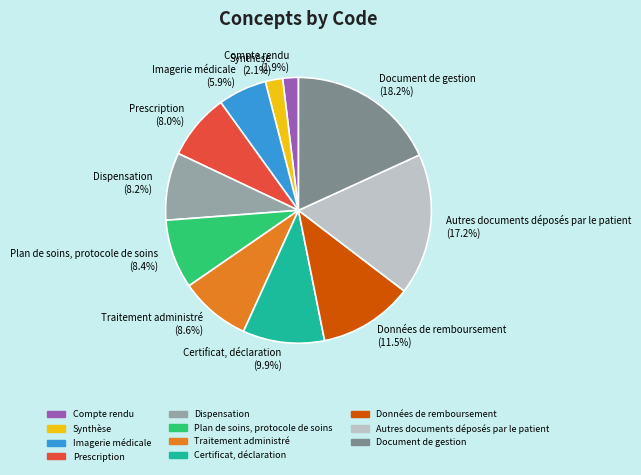

What is the ratio of the value at Prescription to the value at Dispensation?

1.0